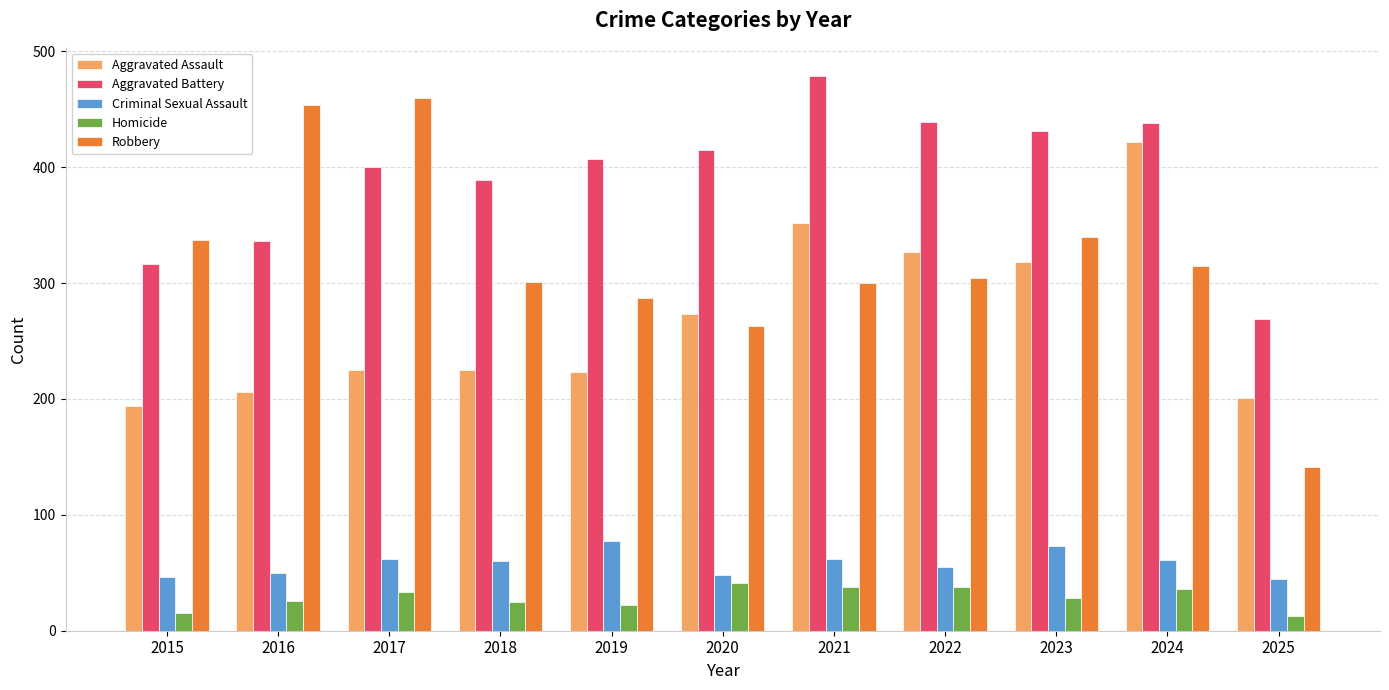

Is it true that Aggravated Assault equals 201 at 2025?

True